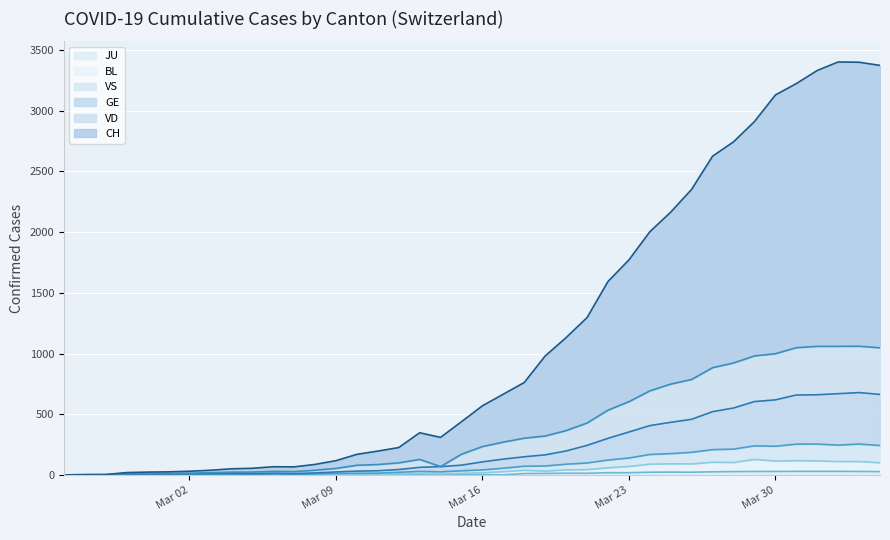

What is the label of the 30th point from the left?

2020-03-25